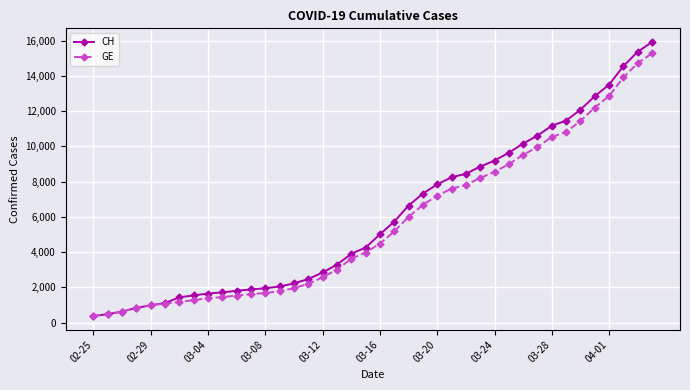

How many lines are shown in the chart?

2